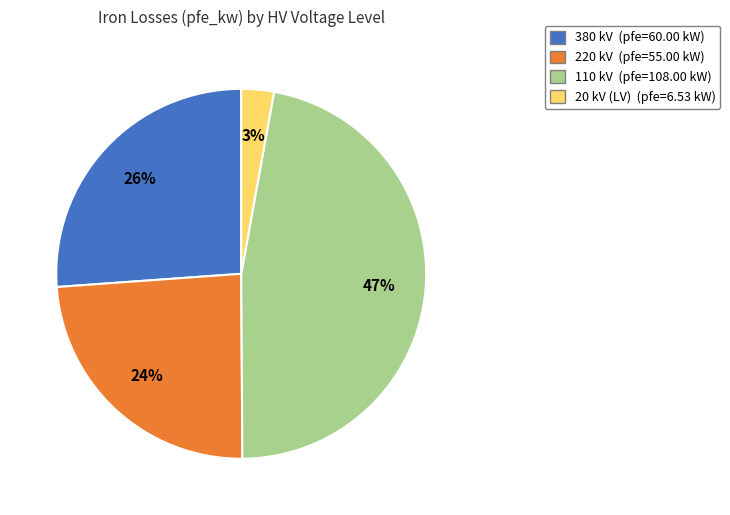

To the nearest percent, what is the difference between the largest and smallest slice percentages?

44%